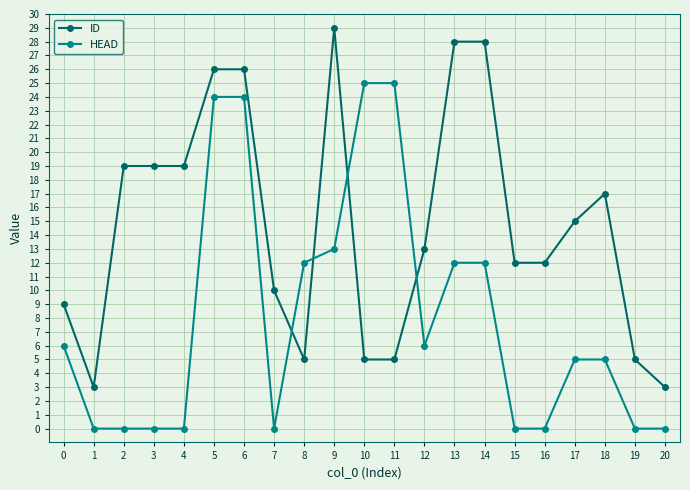

What are all the series names shown in the legend?

ID, HEAD